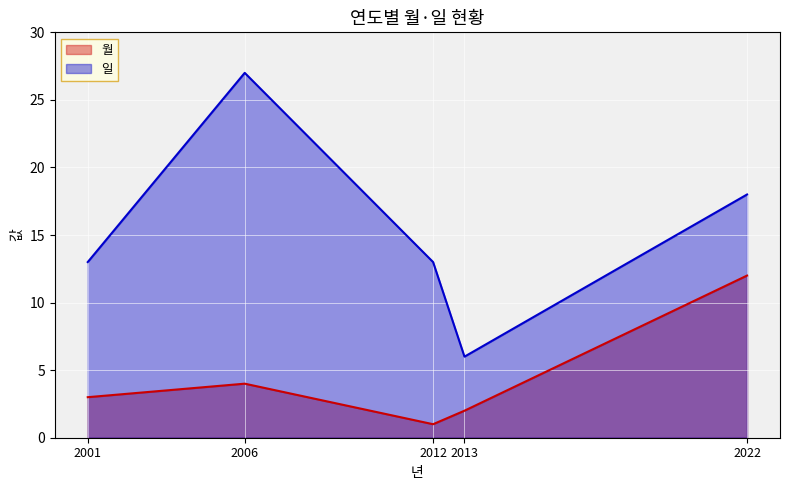

What value does the 월 series have at 2006, to the nearest 5?

5